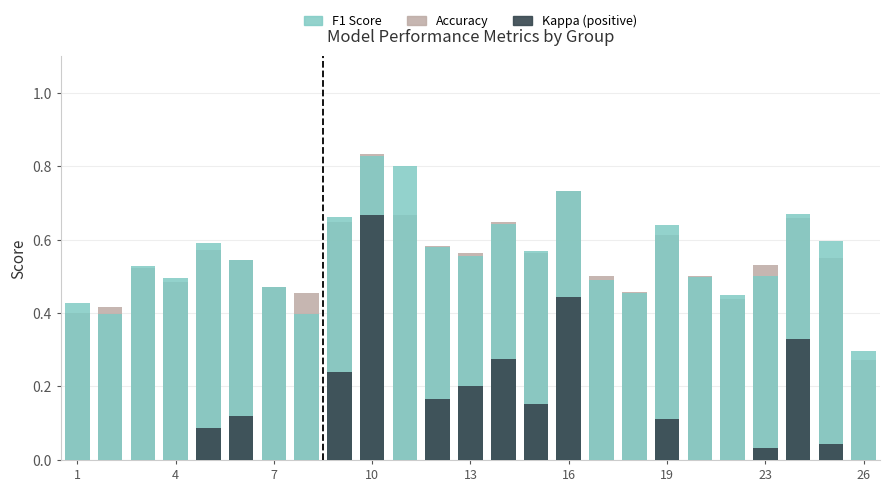

What is the difference between the maximum and minimum values in the accuracy series?

0.6